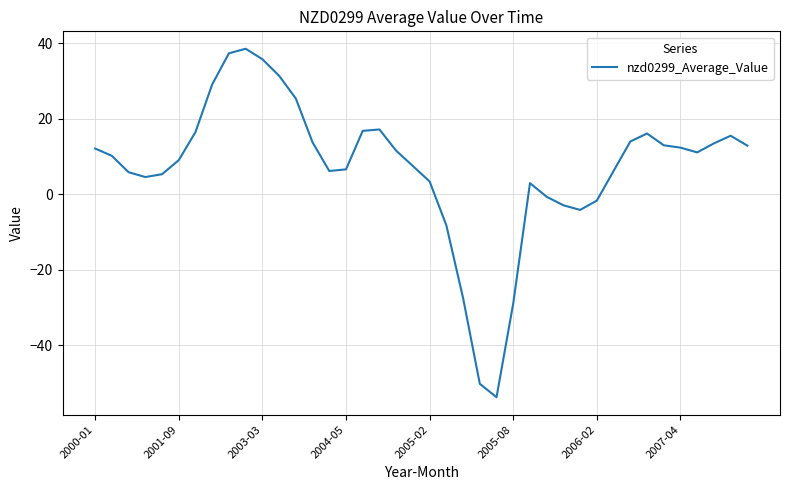

What is the greatest value displayed?

38.5